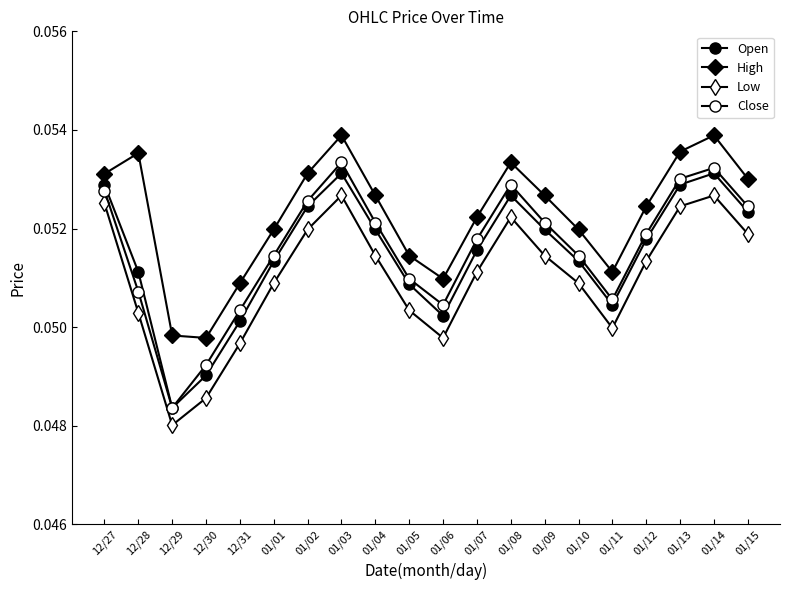

Which label corresponds to the smallest value in the chart?

12/29